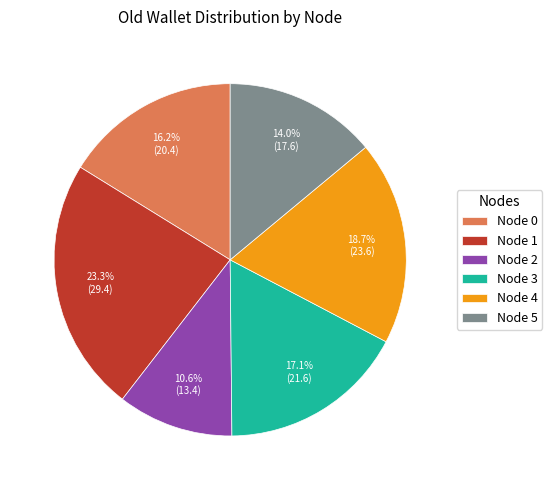

The Node 2 slice represents 1% of the pie. True or false?

False